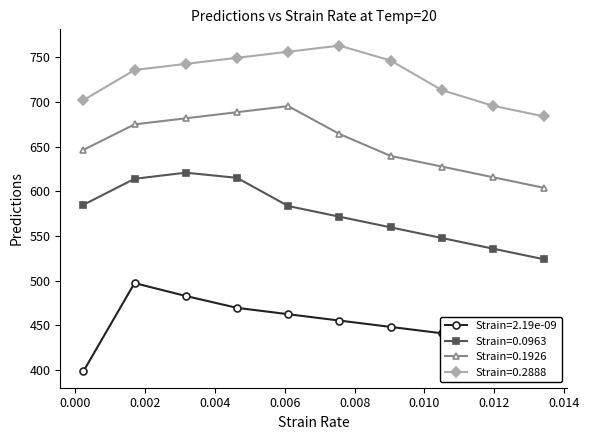

What is the value of the Strain=2.19e-09 point at the 9th from the left?

434.0